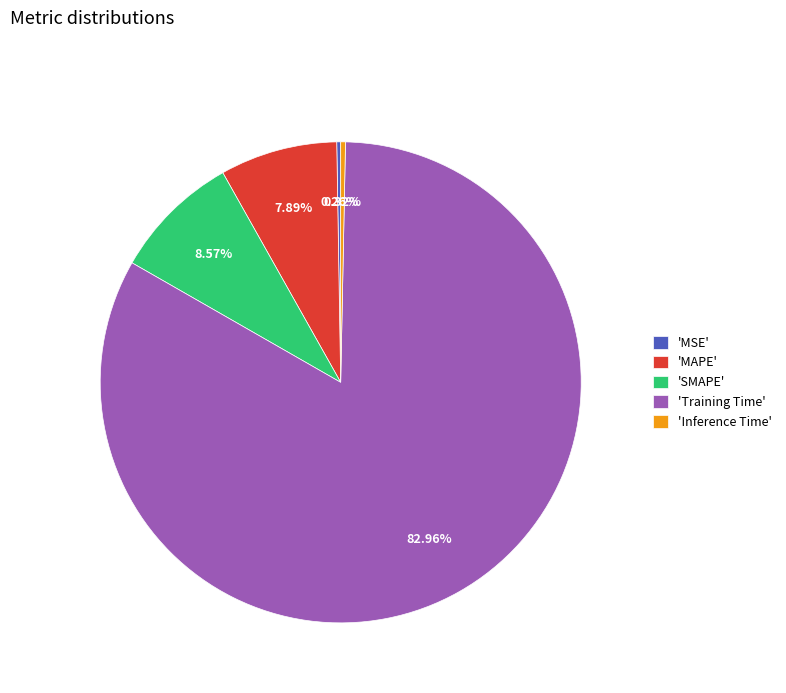

Is the sum of 'Training Time' and 'Inference Time' greater than half?

Yes